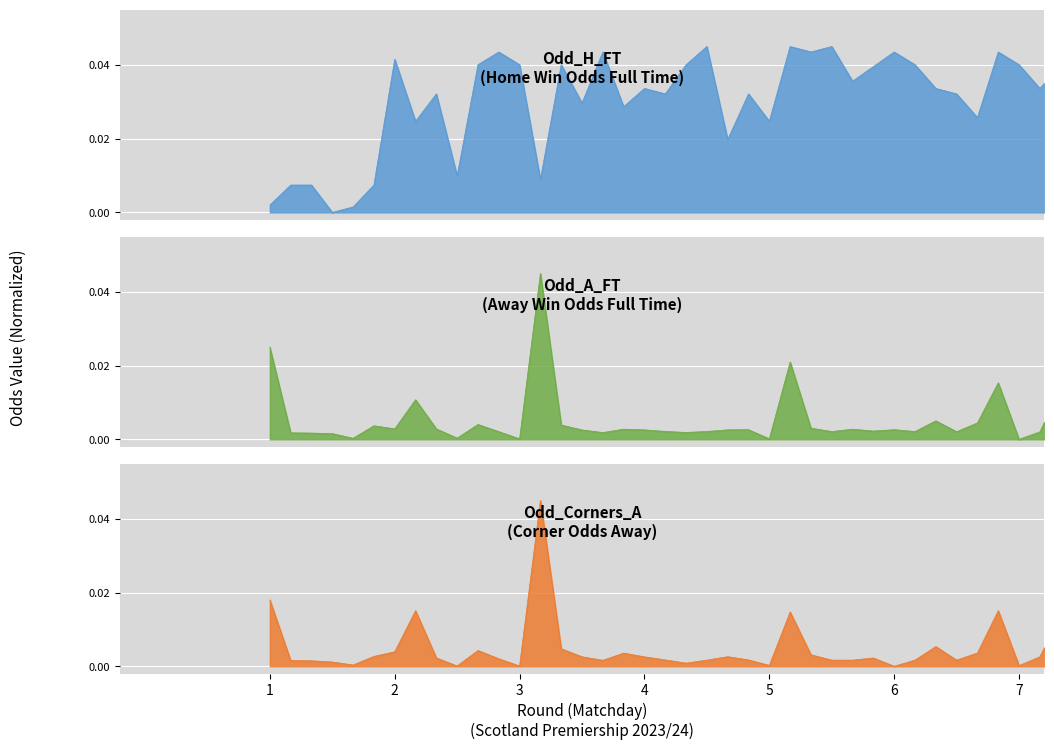

True or false: Odd_A_FT and Odd_H_FT intersect in this chart.

True